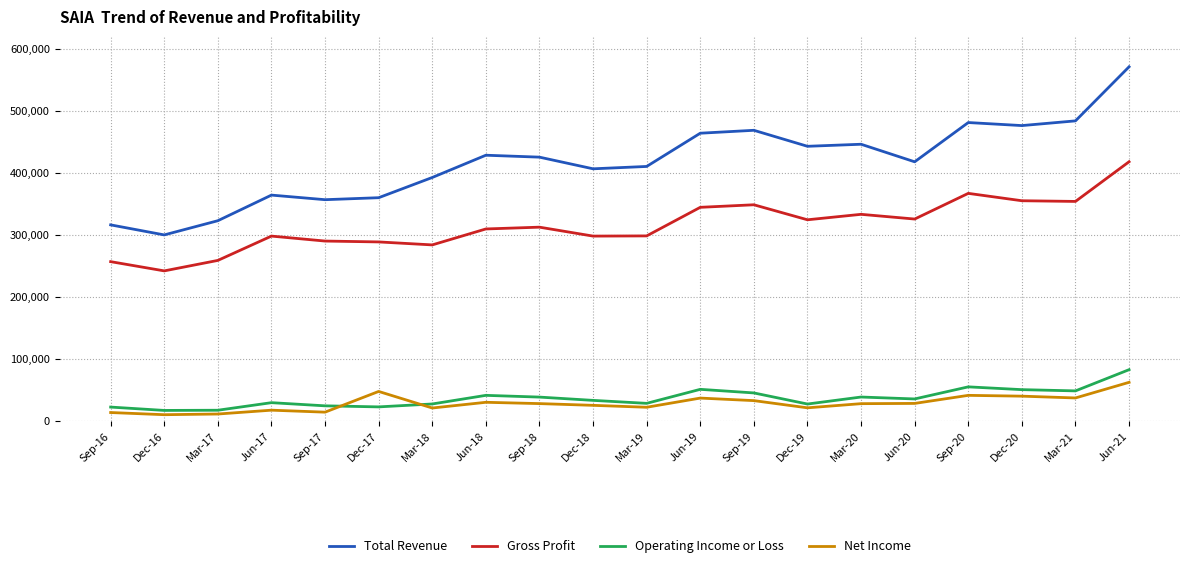

What is the sum of all Total Revenue values?

8339800